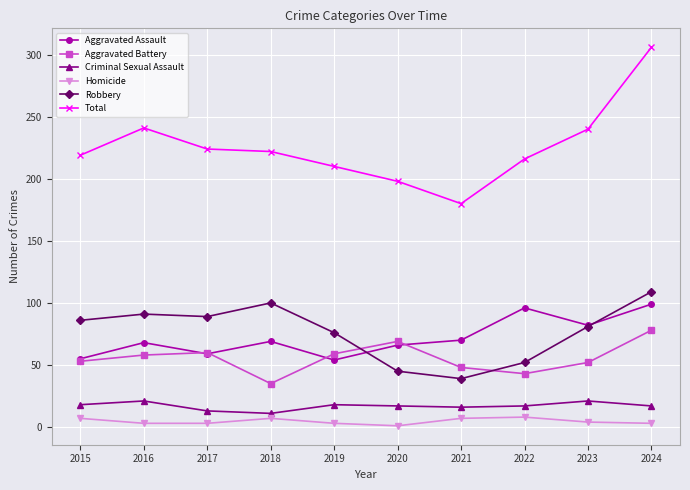

Is it true that Aggravated Assault equals 119 at 2021?

False